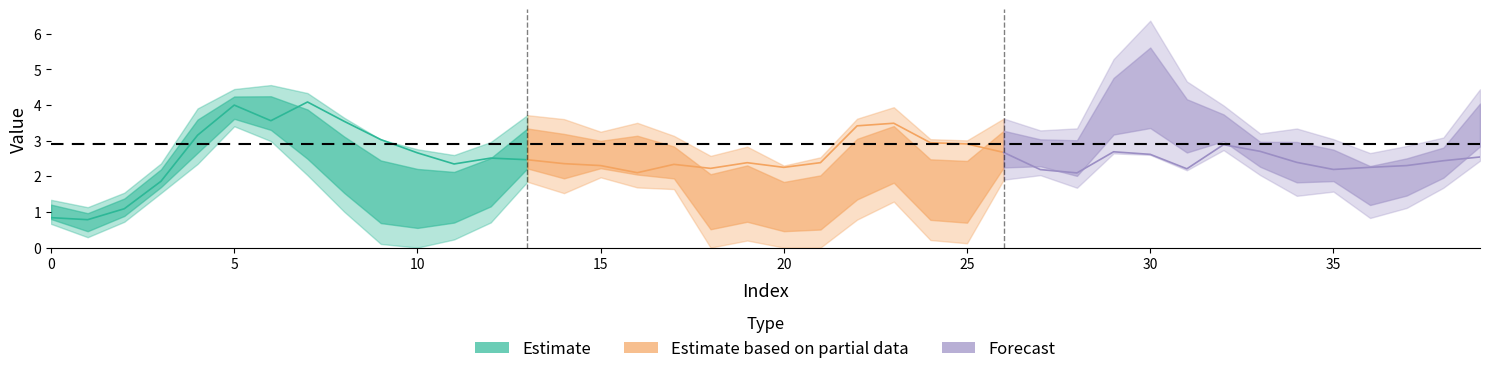

How many values in the mean series are below 2?

4